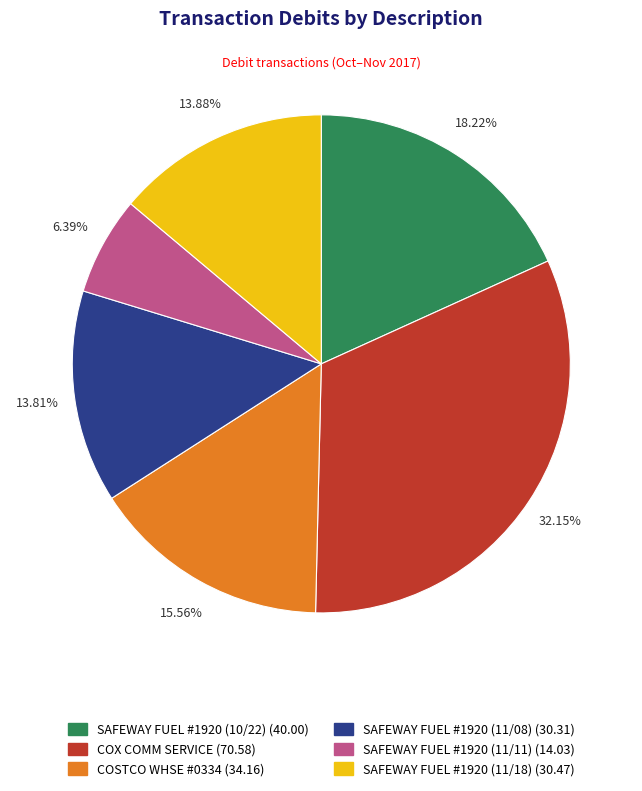

Do SAFEWAY FUEL #1920 (11/11) and SAFEWAY FUEL #1920 (11/08) together represent more than half of the pie?

No